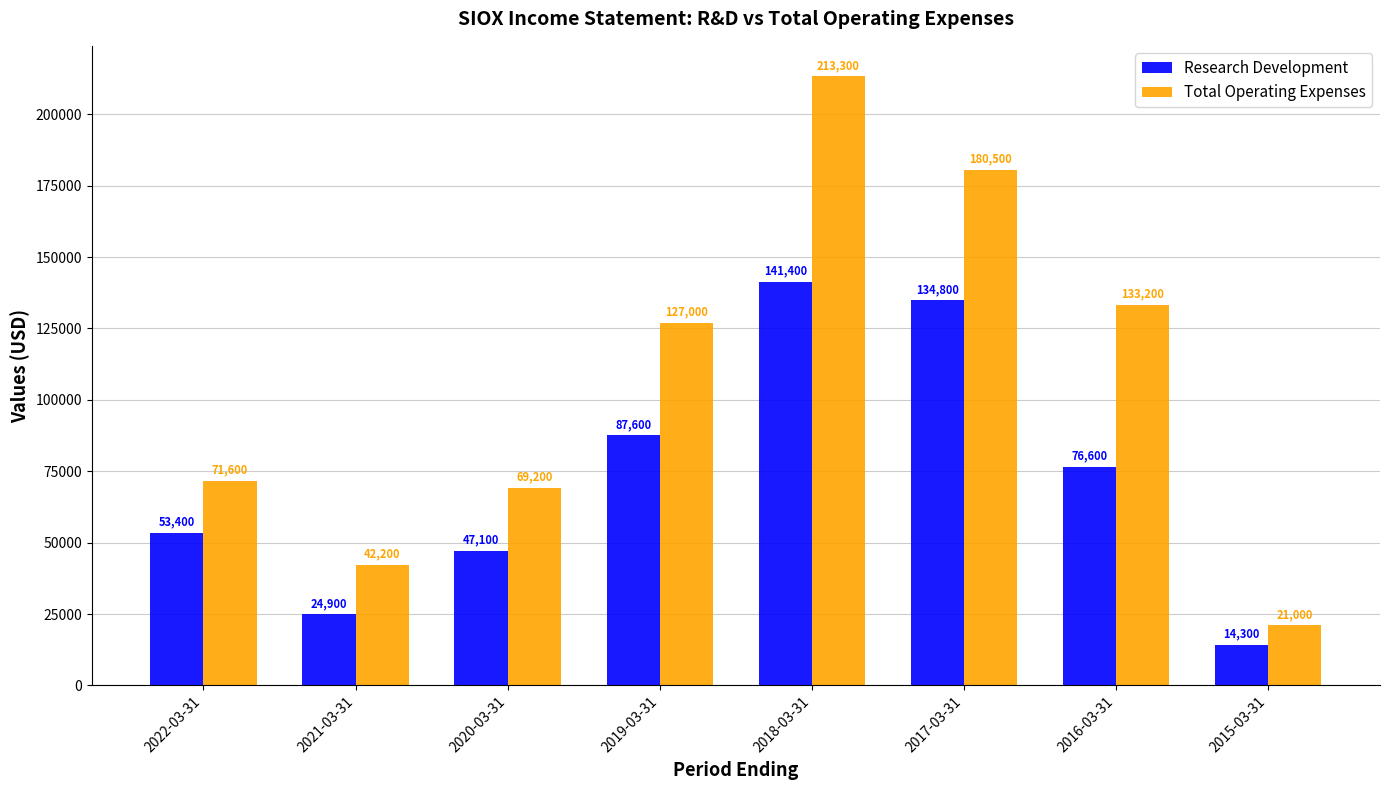

Reading left to right, transcribe all the data shown in this chart.

Research Development: 2022-03-31=53400	2021-03-31=24900	2020-03-31=47100	2019-03-31=87600	2018-03-31=141400	2017-03-31=134800	2016-03-31=76600	2015-03-31=14300
Total Operating Expenses: 2022-03-31=71600	2021-03-31=42200	2020-03-31=69200	2019-03-31=127000	2018-03-31=213300	2017-03-31=180500	2016-03-31=133200	2015-03-31=21000